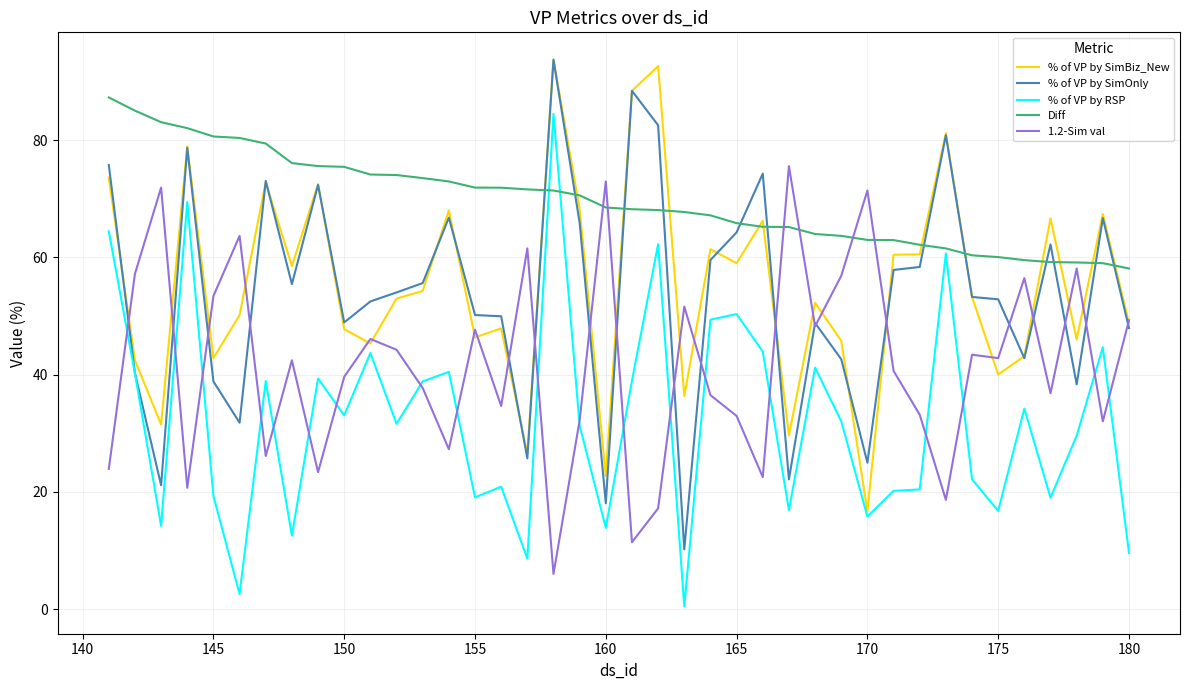

Count the number of data series in this chart.

5